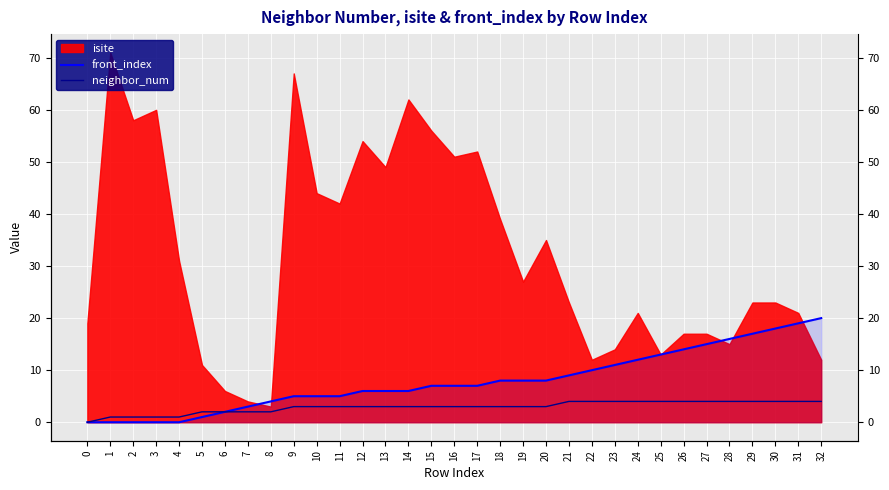

True or false: front_index has a value of 9 at 21.

True